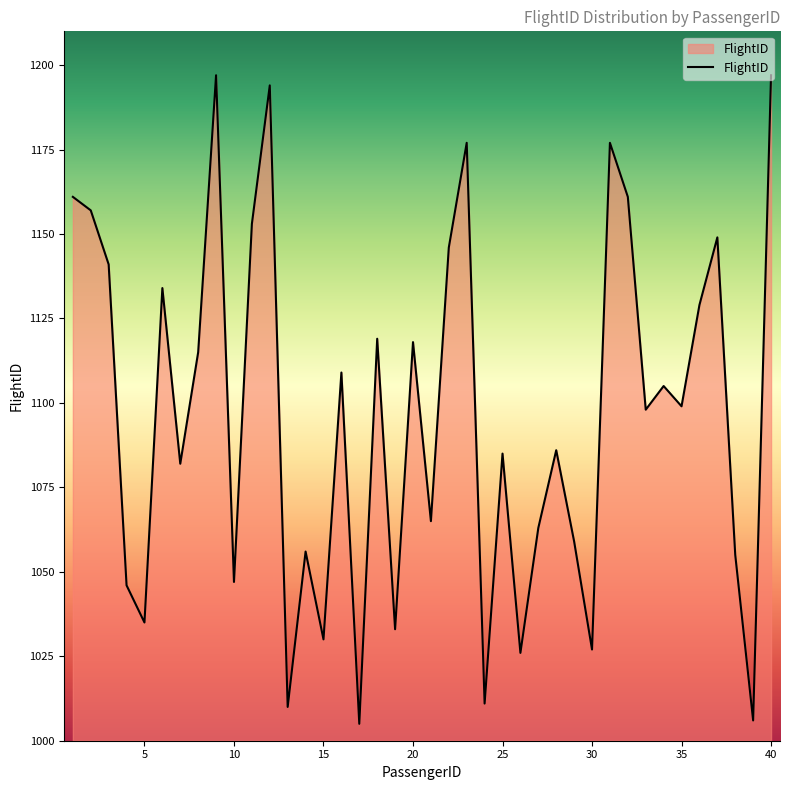

What is the greatest value displayed?

1197